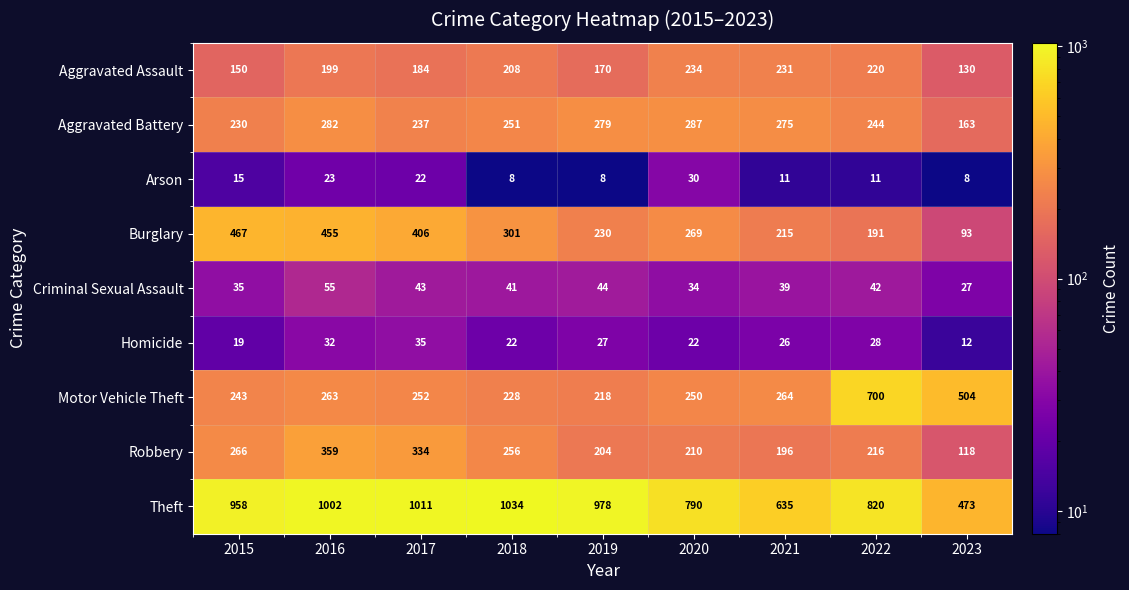

List the series in order of their peak value, lowest first.

Arson, Homicide, Criminal Sexual Assault, Aggravated Assault, Aggravated Battery, Robbery, Burglary, Motor Vehicle Theft, Theft